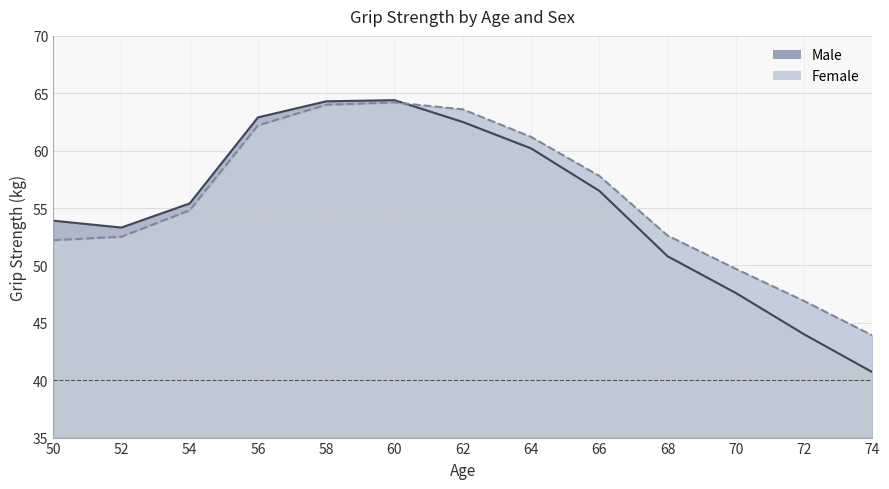

At 54, list the series in order from largest to smallest.

Male, Female